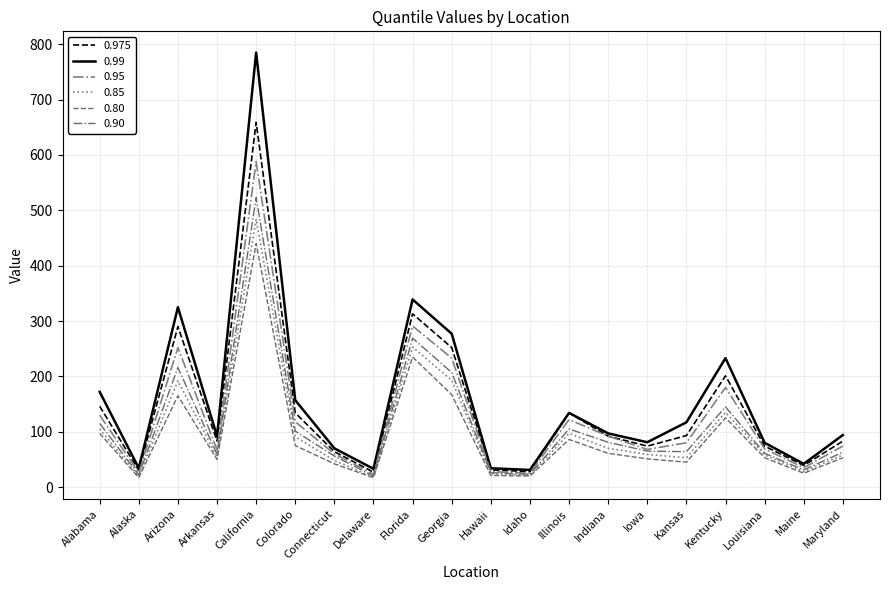

Rank the series by their maximum value, from highest to lowest.

0.99, 0.975, 0.95, 0.90, 0.85, 0.80